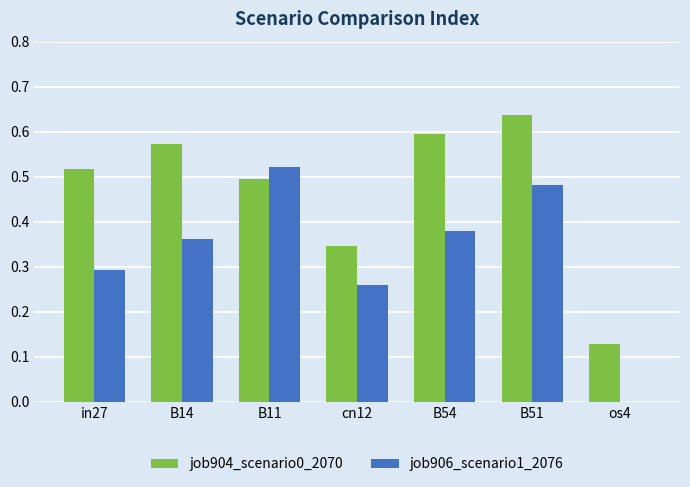

What is the sum of all job904_scenario0_2070 values?

3.3